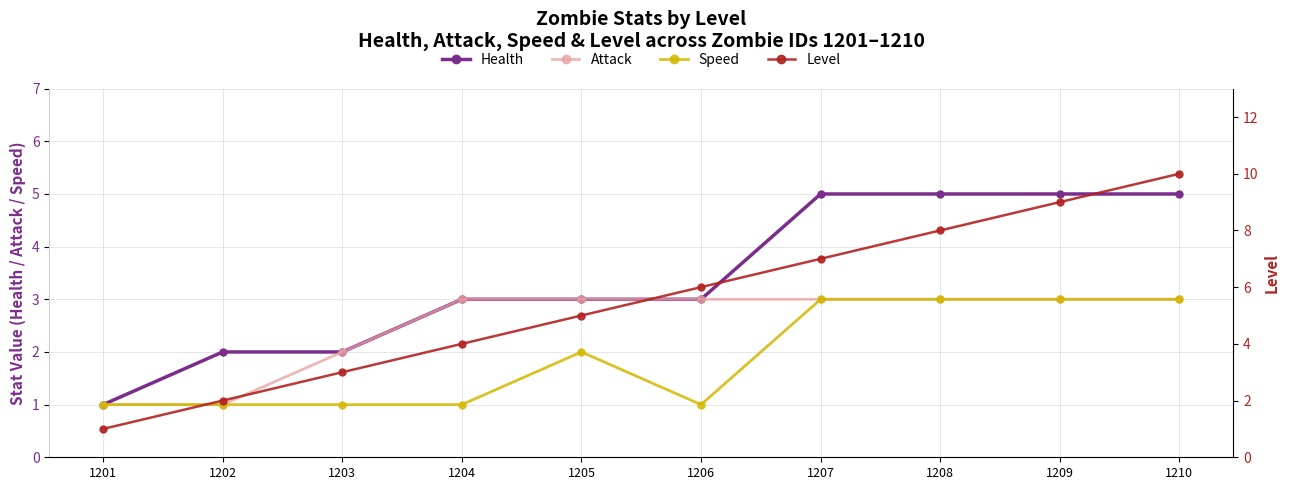

The Health series shows 2 at 1202. True or false?

True